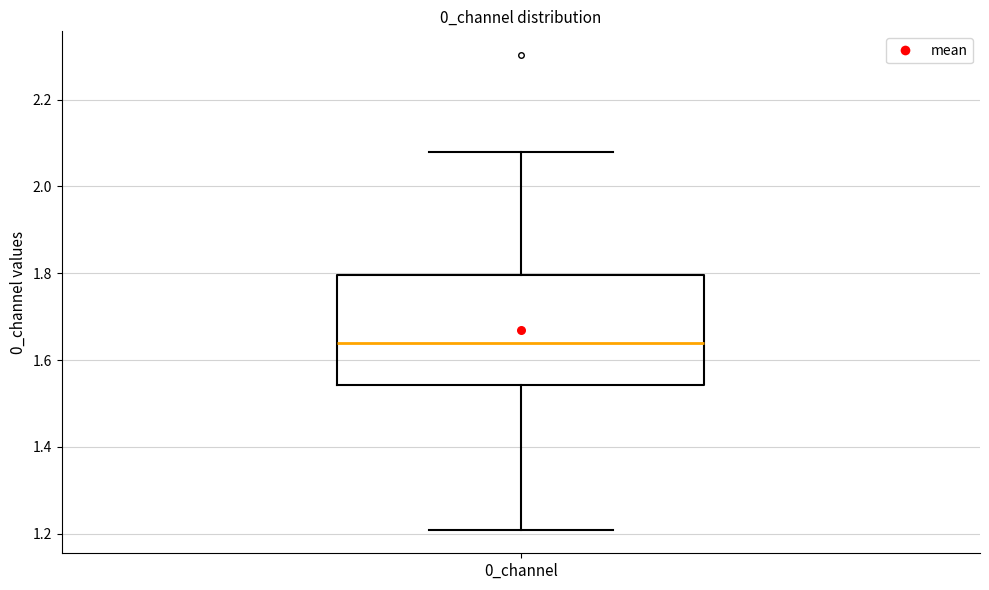

Transcribe this box plot: give where the median line is, the range the box spans, and where the two whiskers end, as read against the y-axis. The values are not printed on the chart, so give them approximately, as read against the axis.

median 1.64, box 1.54 to 1.80, whiskers 1.20 to 2.08